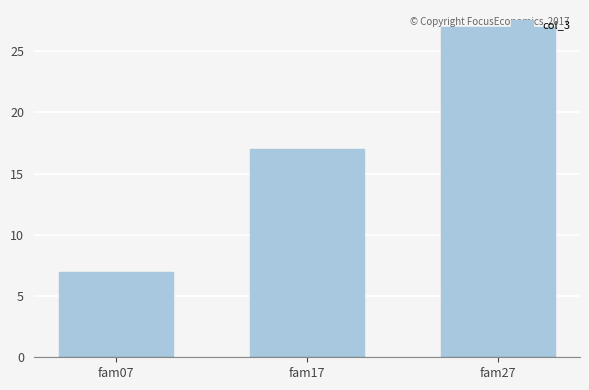

What is the smallest value displayed?

7